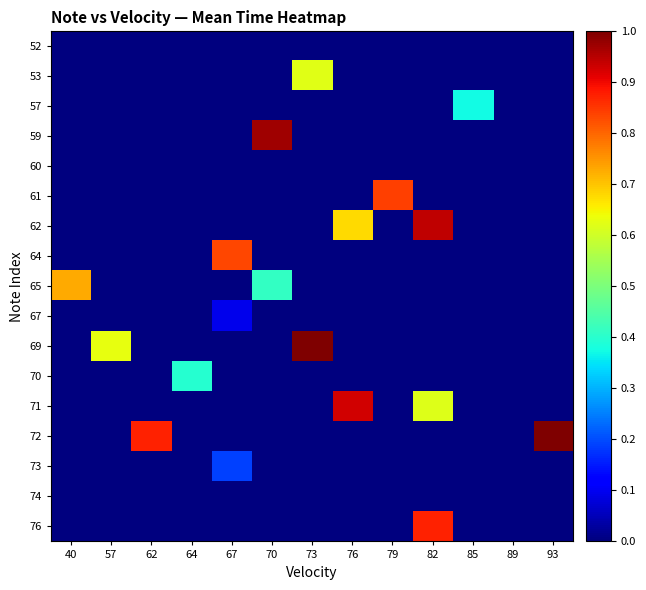

At how many categories does at least one series exceed 0?

12